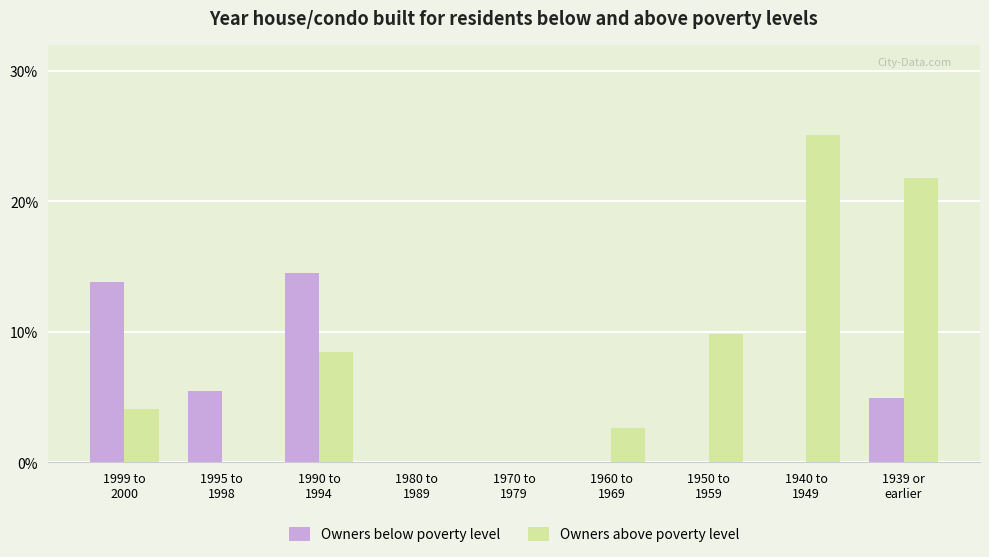

How many data points does each series have?

9